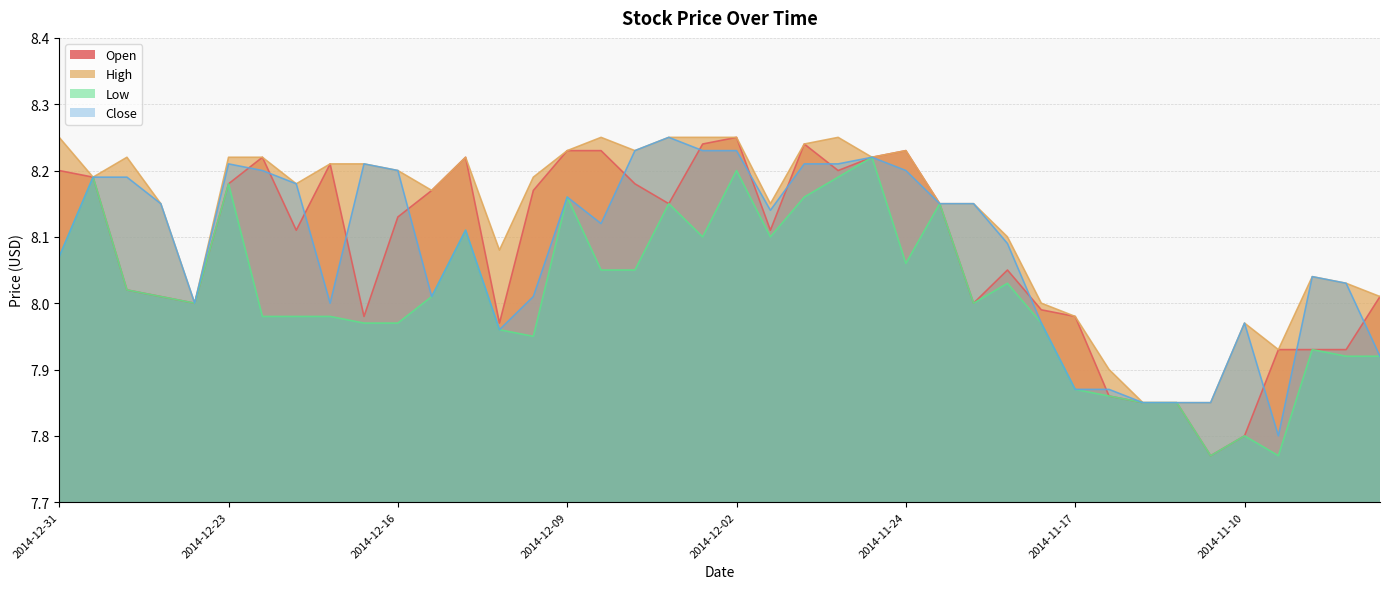

In Close, how many points are lower than both neighbors (excluding endpoints)?

7